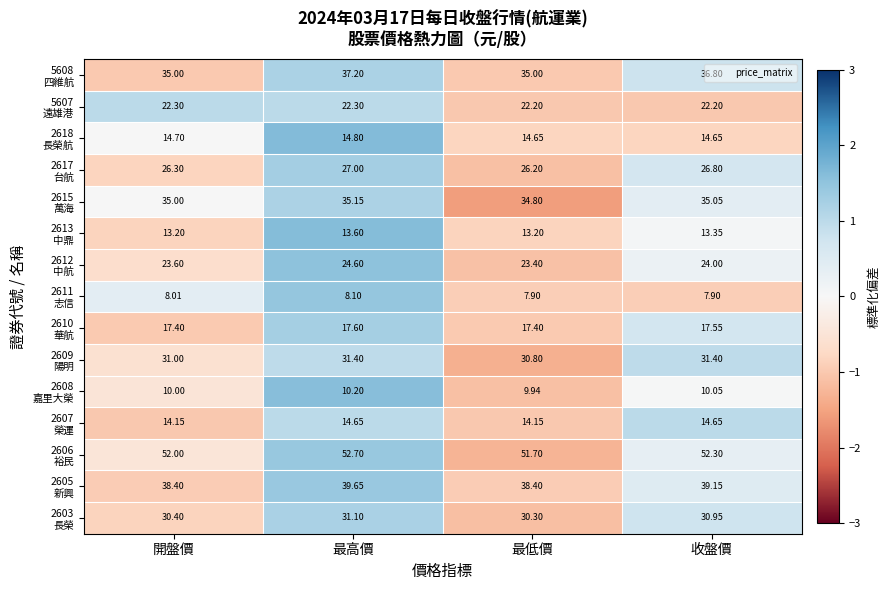

At which category does the chart reach its peak across all series?

最高價